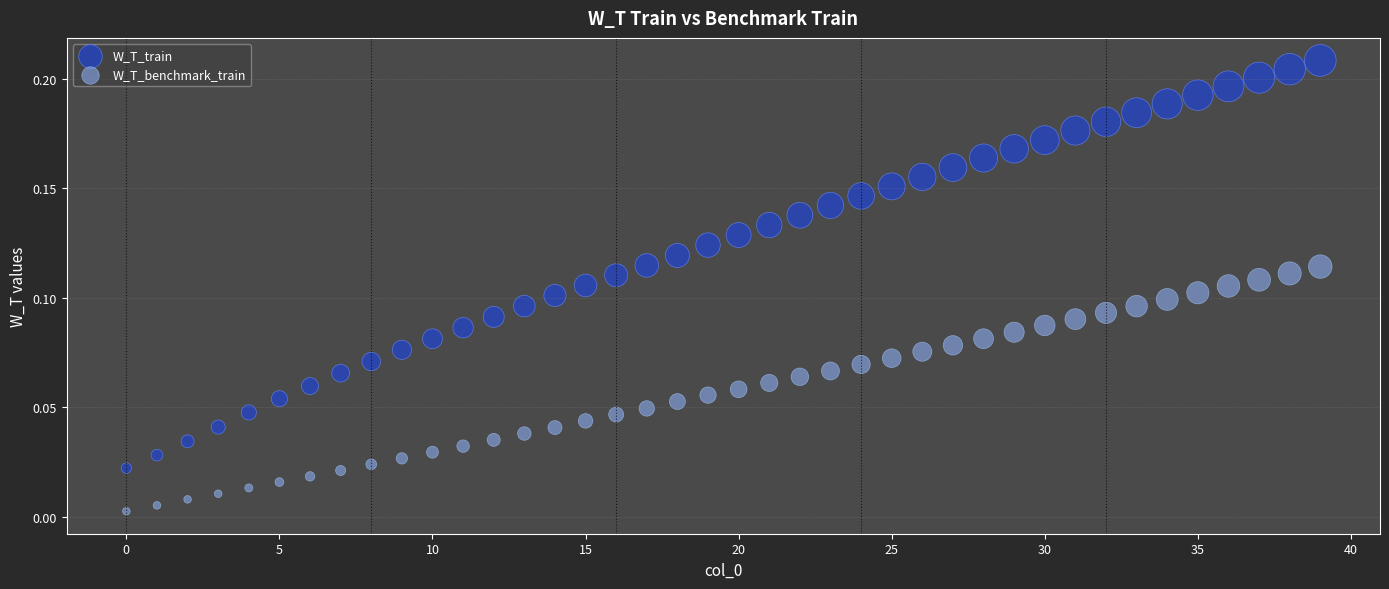

Which series reaches the minimum Y coordinate?

W_T_benchmark_train